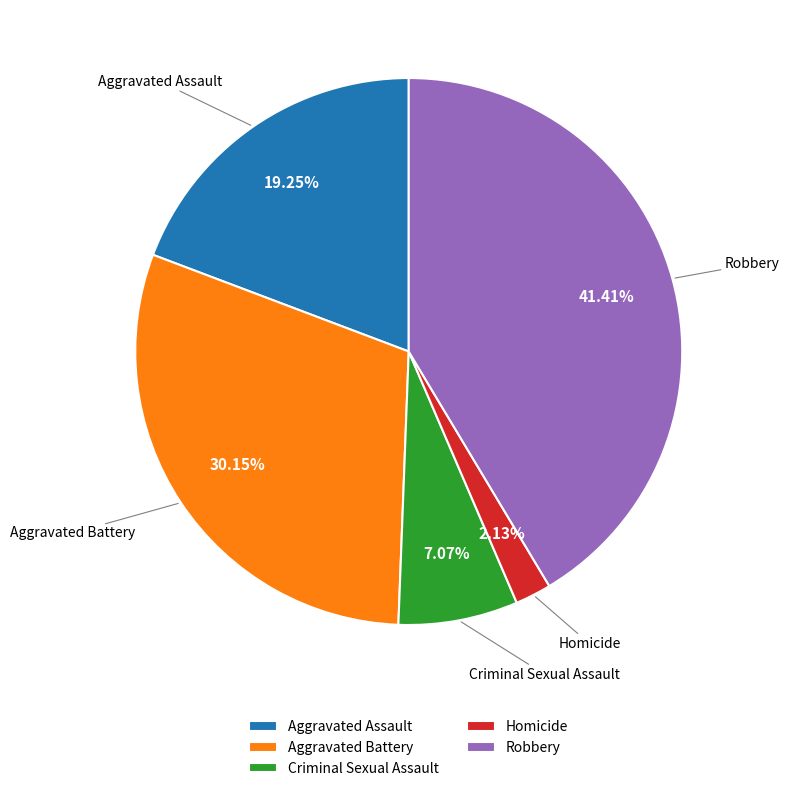

Does Criminal Sexual Assault represent more than half of the total?

No